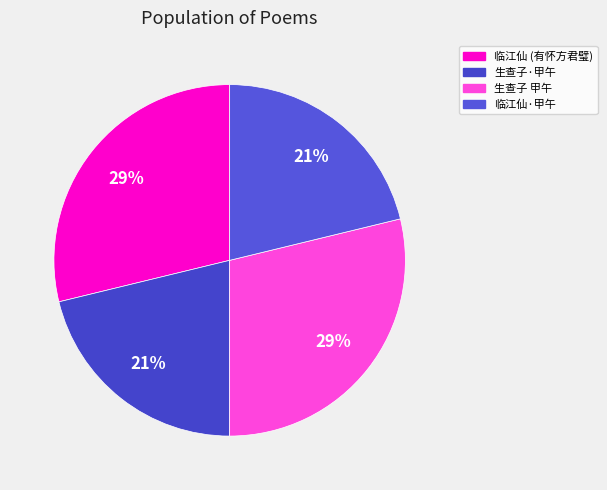

How many segments does this pie chart have?

4